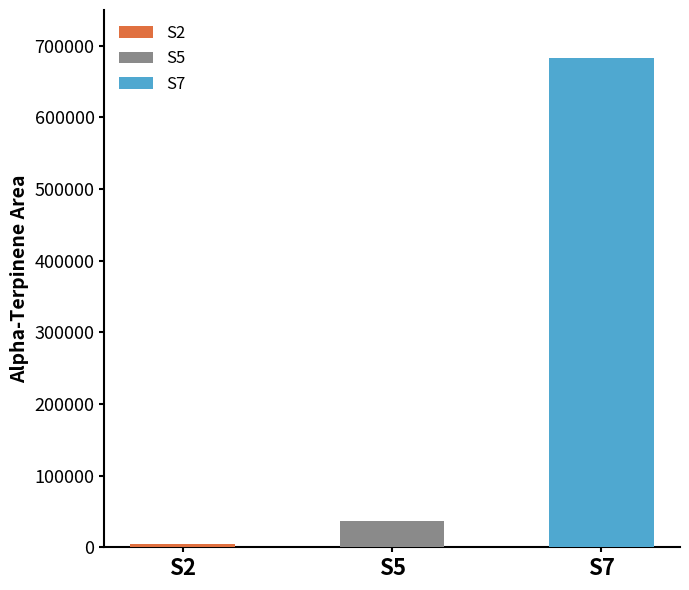

At which category does the chart reach its peak across all series?

S7